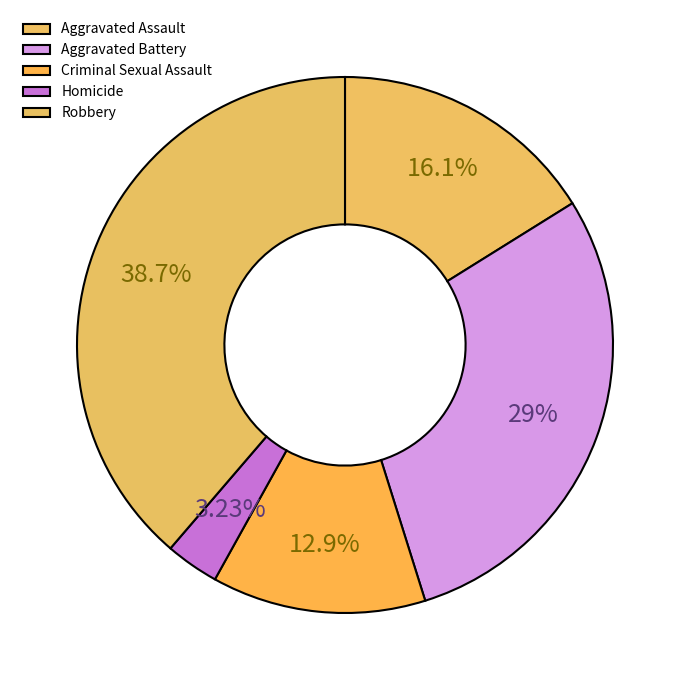

How many slices are in this pie chart?

5